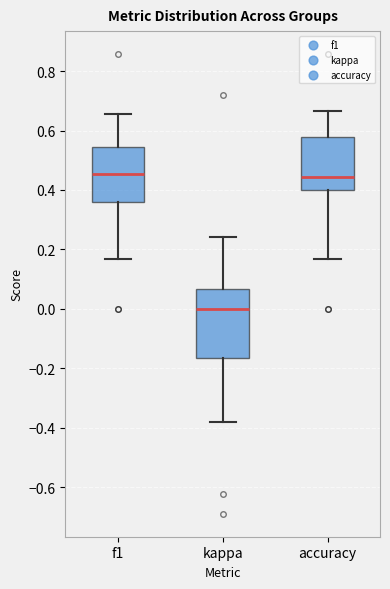

Reading left to right, read every box against the y-axis: the position of its median line, the range the box covers, and the ends of its whiskers. The values are not printed on the chart, so give them approximately, as read against the axis.

f1: median 0.46, box 0.36 to 0.54, whiskers 0.16 to 0.66
kappa: median 0.00, box -0.16 to 0.06, whiskers -0.38 to 0.24
accuracy: median 0.44, box 0.40 to 0.58, whiskers 0.16 to 0.66